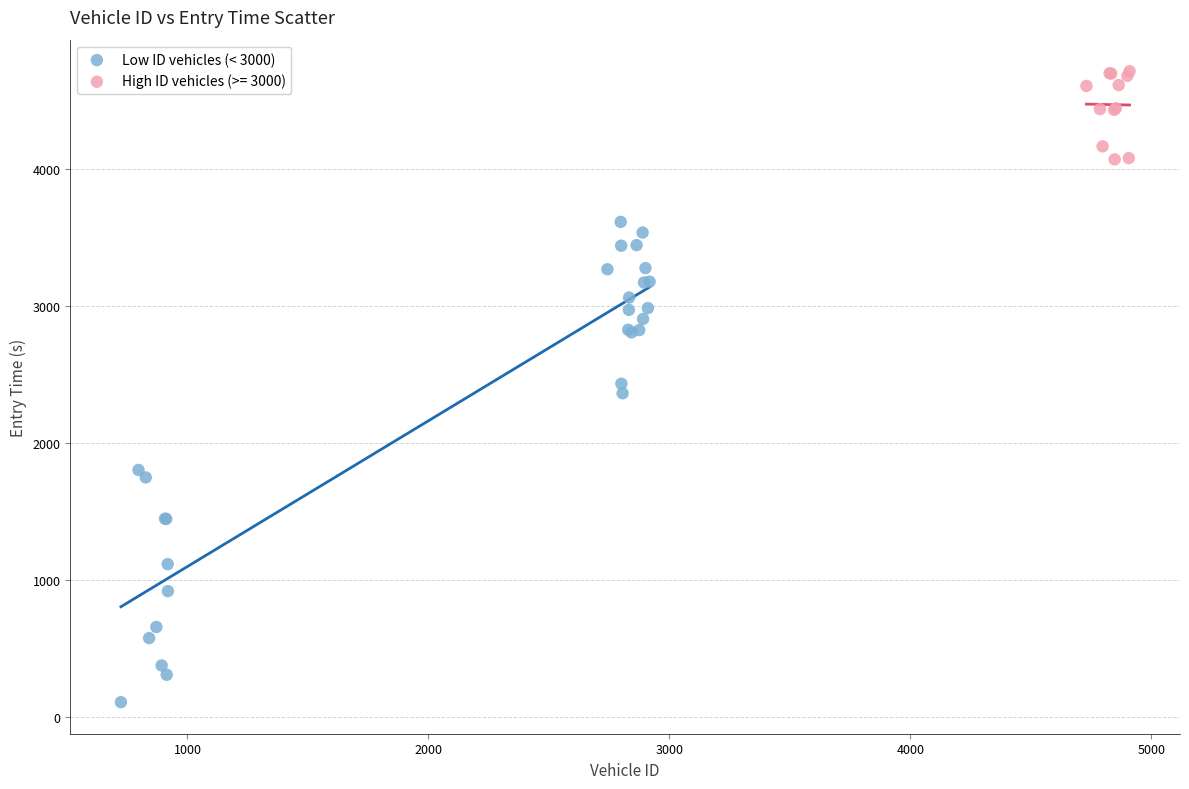

Which series contains the highest Y value?

High ID vehicles (>= 3000)